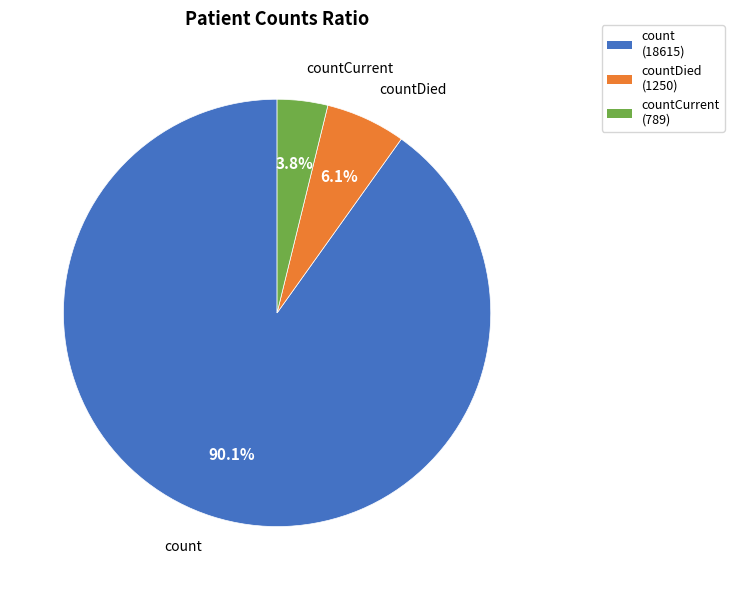

Is there any slice that represents more than half of the pie?

Yes